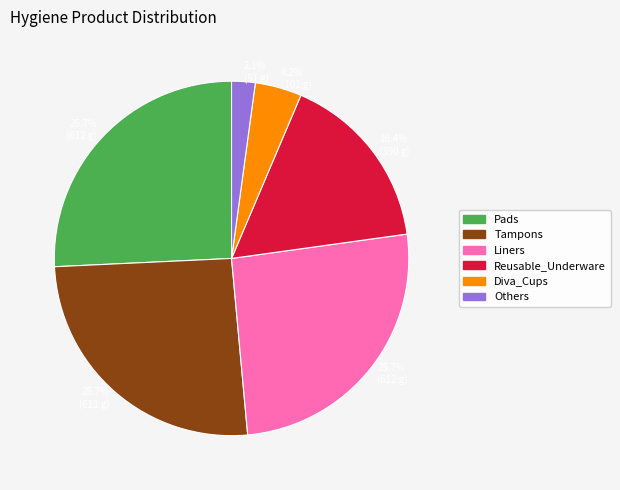

Does any single category account for the majority?

No